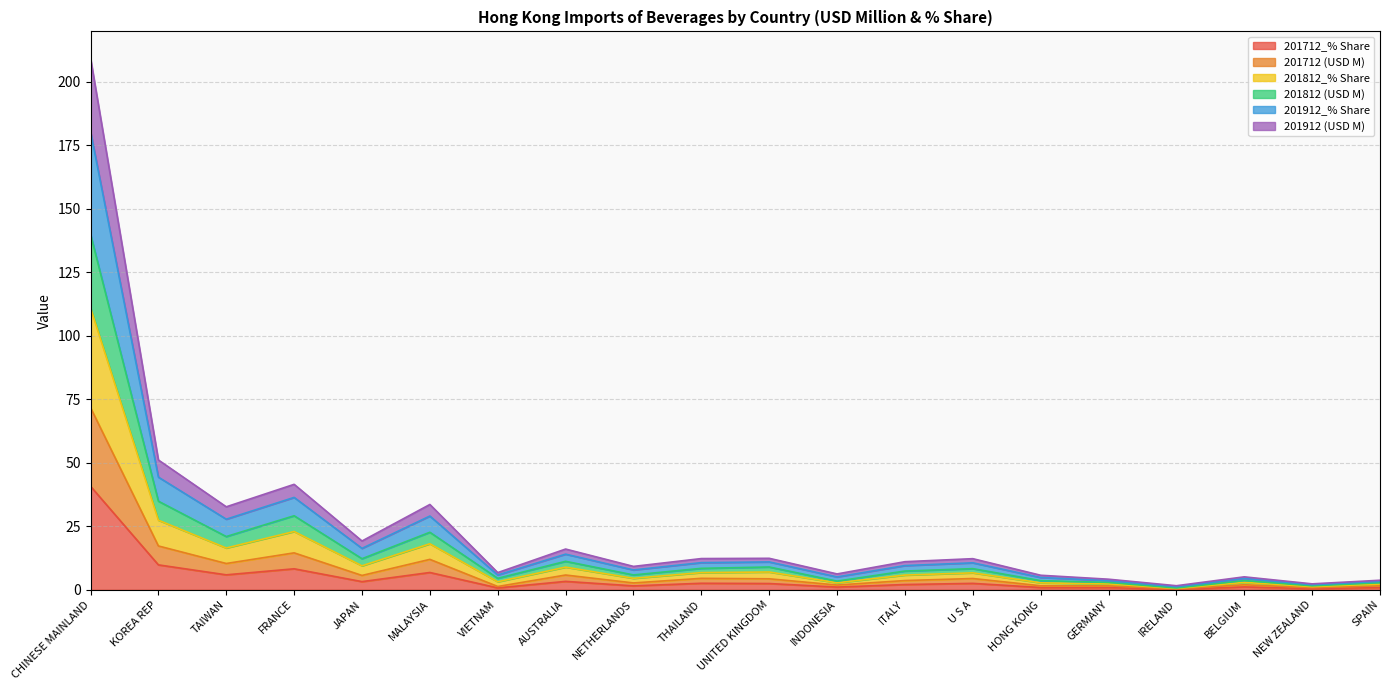

Is it true that 201912_% Share equals 6.0 at GERMANY?

False